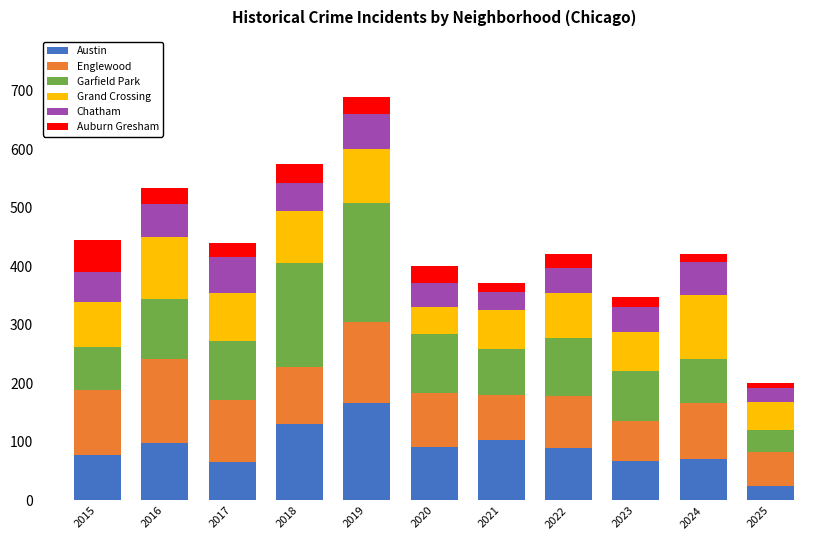

What is the total value across all series at 2016?

535